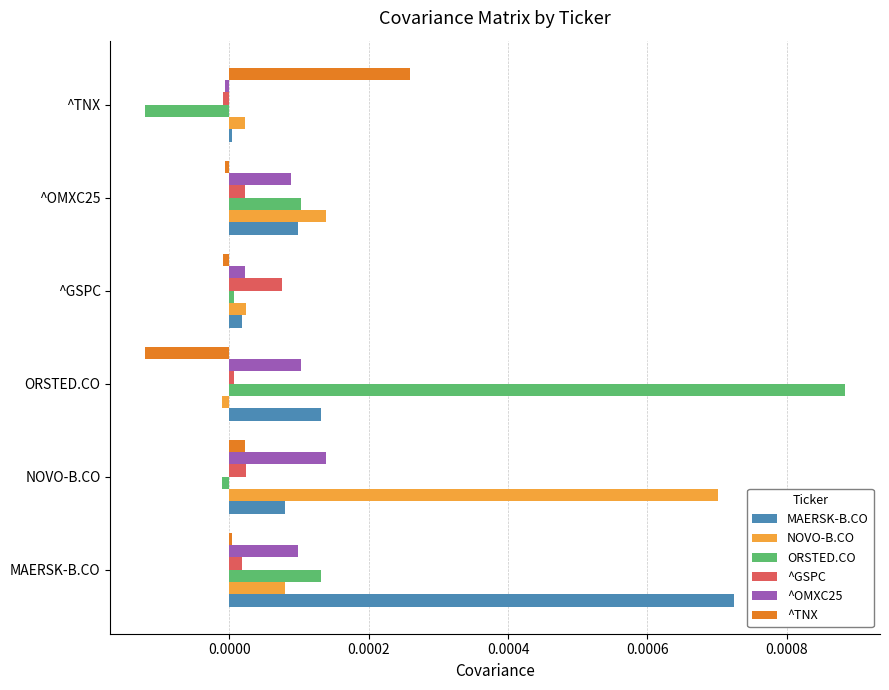

Between ORSTED.CO and ^GSPC, which series saw the biggest shift?

ORSTED.CO